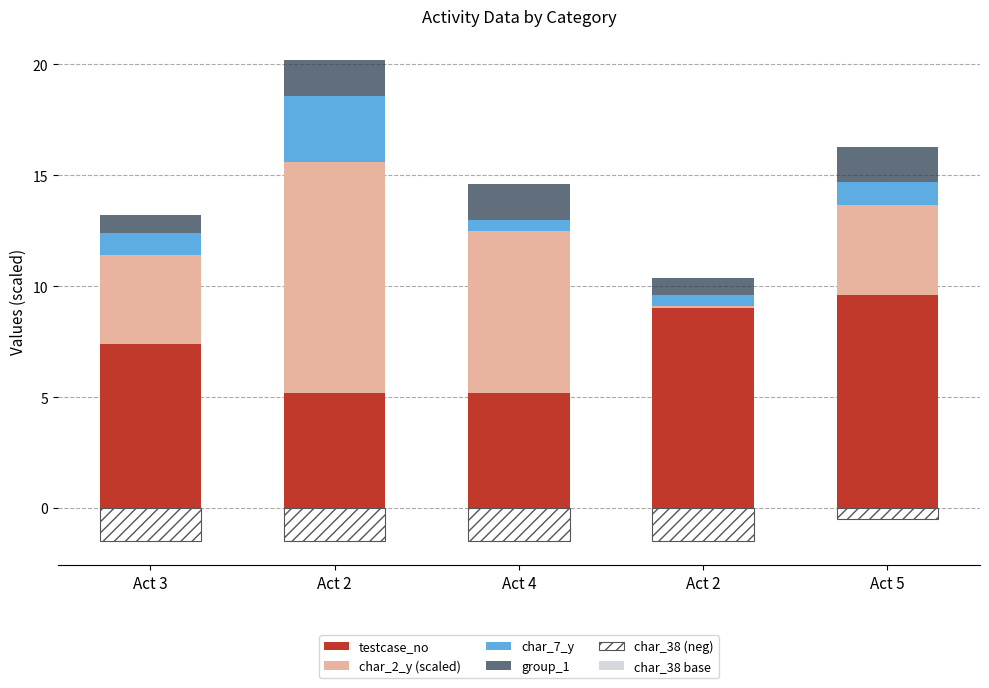

What is the label of the 2nd bar from the right?

Act 2